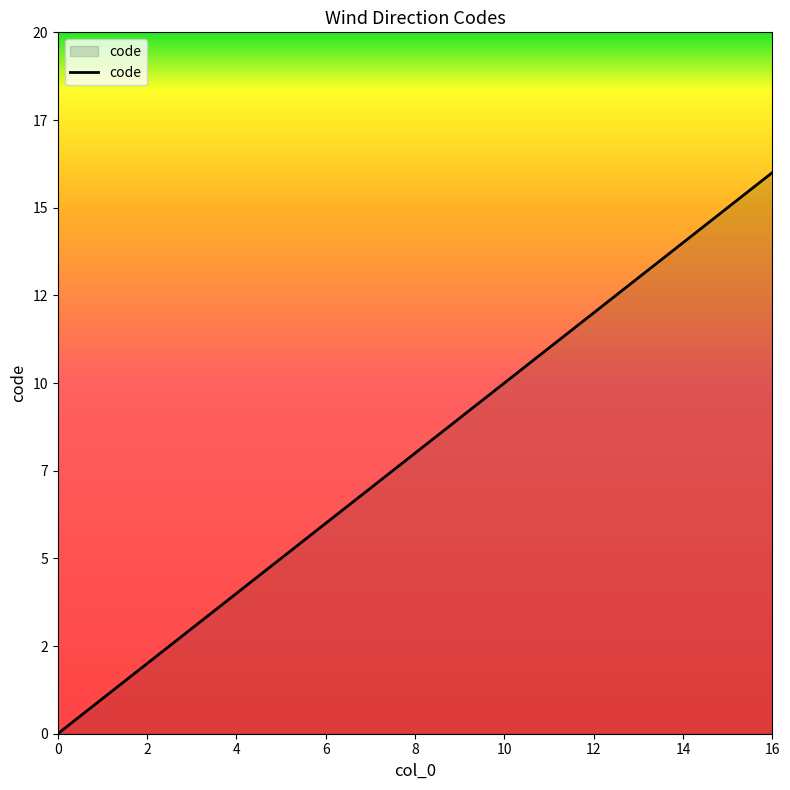

List the labels in order of value, largest first.

16, 15, 14, 13, 12, 11, 10, 9, 8, 7, 6, 5, 4, 3, 2, 1, 0